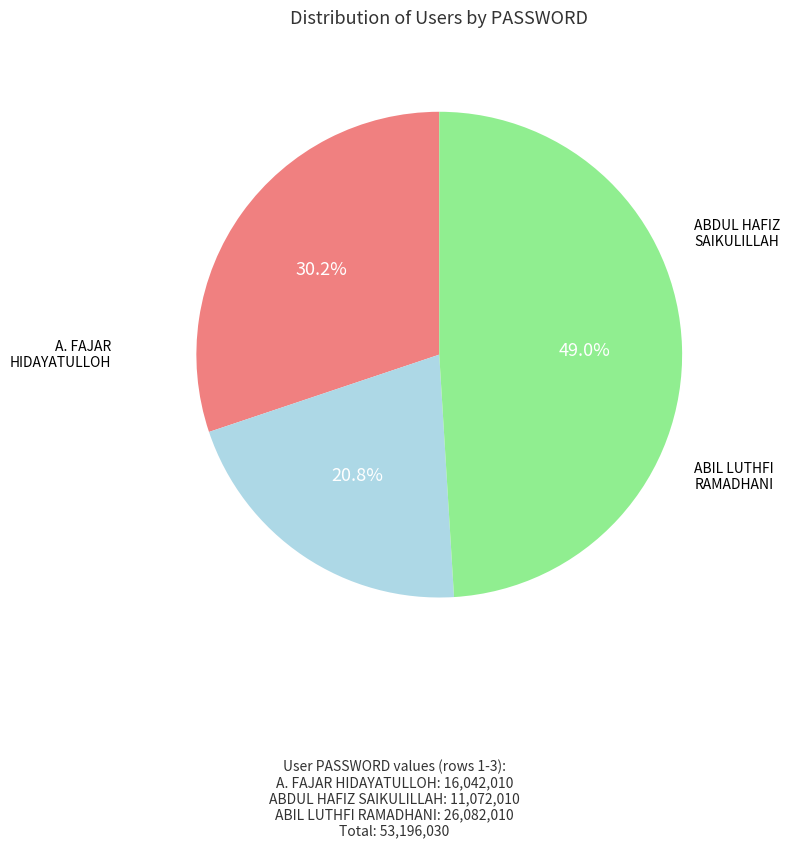

To the nearest percent, what is the difference between the largest and smallest slice percentages?

28%